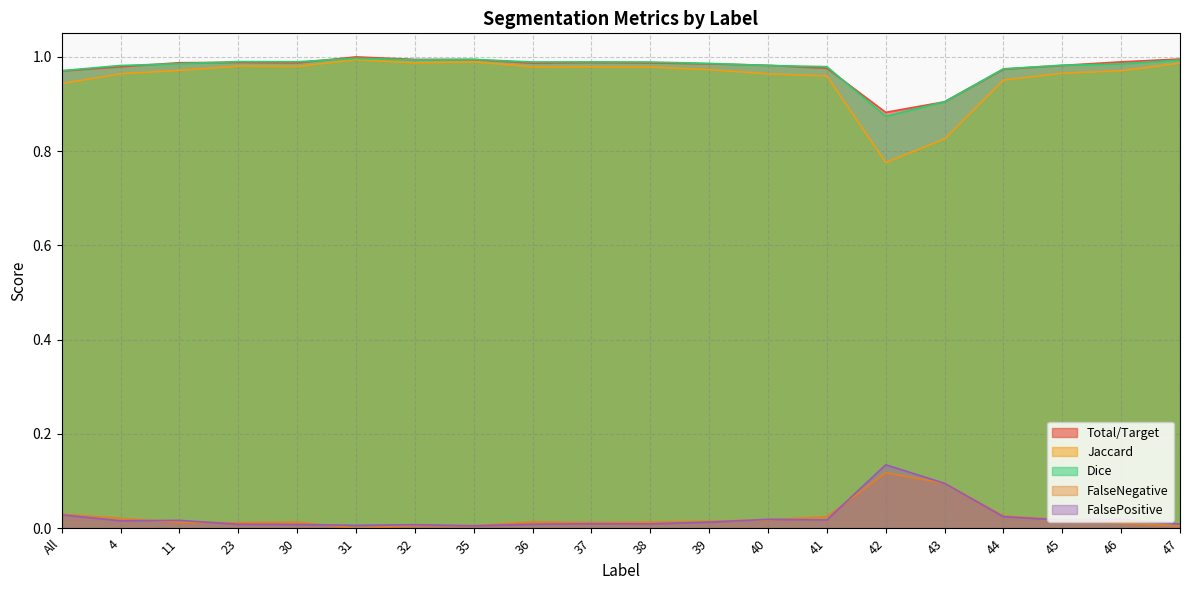

The value of Total/Target at 4 is 1.3. True or false?

False